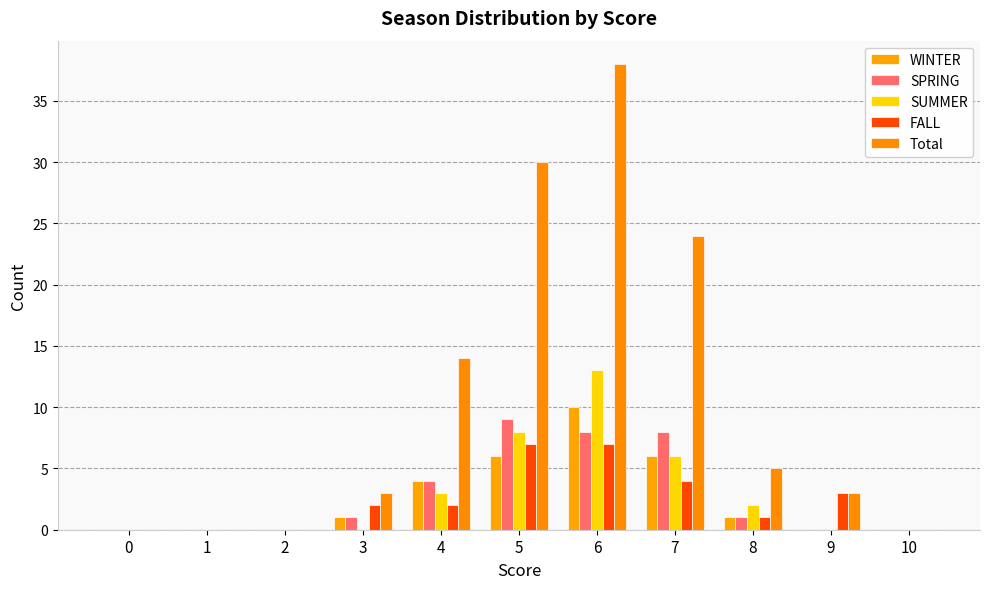

Are the bars horizontal?

No